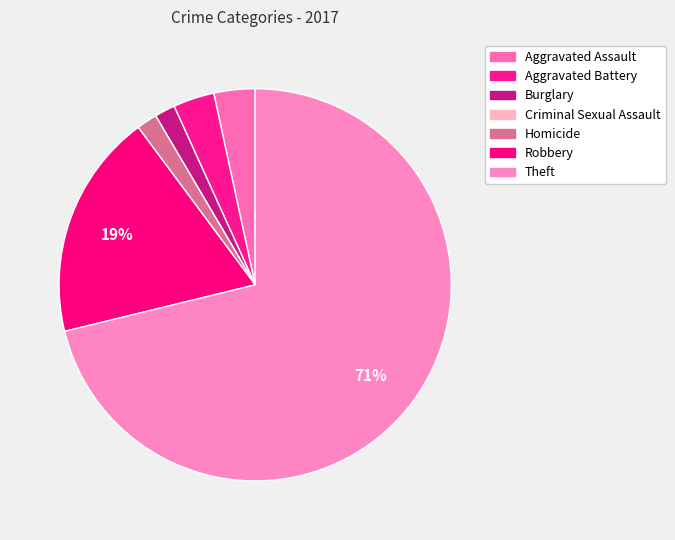

True or false: Aggravated Assault accounts for 3% of the total.

True